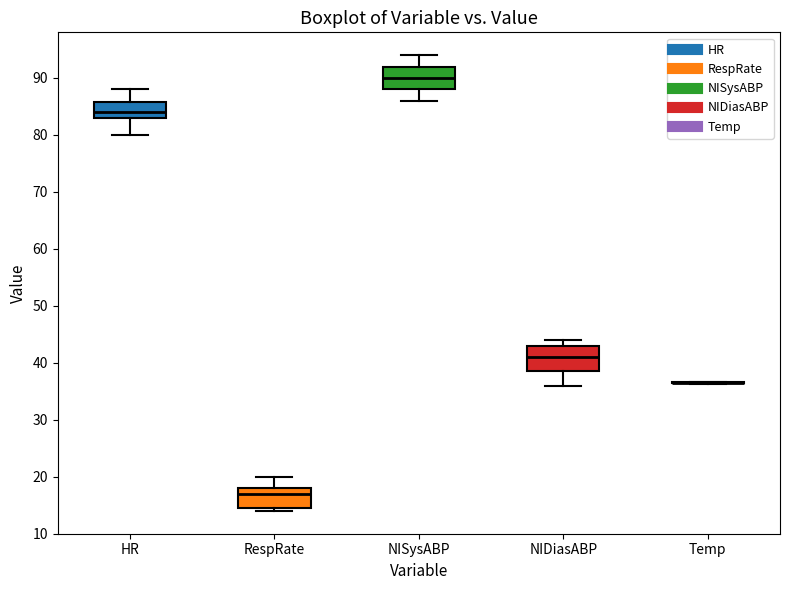

Reading left to right, read every box against the y-axis: the position of its median line, the range the box covers, and the ends of its whiskers. The values are not printed on the chart, so give them approximately, as read against the axis.

HR: median 84, box 83 to 86, whiskers 80 to 88
RespRate: median 17, box 15 to 18, whiskers 14 to 20
NISysABP: median 90, box 88 to 92, whiskers 86 to 94
NIDiasABP: median 41, box 39 to 43, whiskers 36 to 44
Temp: box collapsed to a line at 37, whiskers 36 to 37